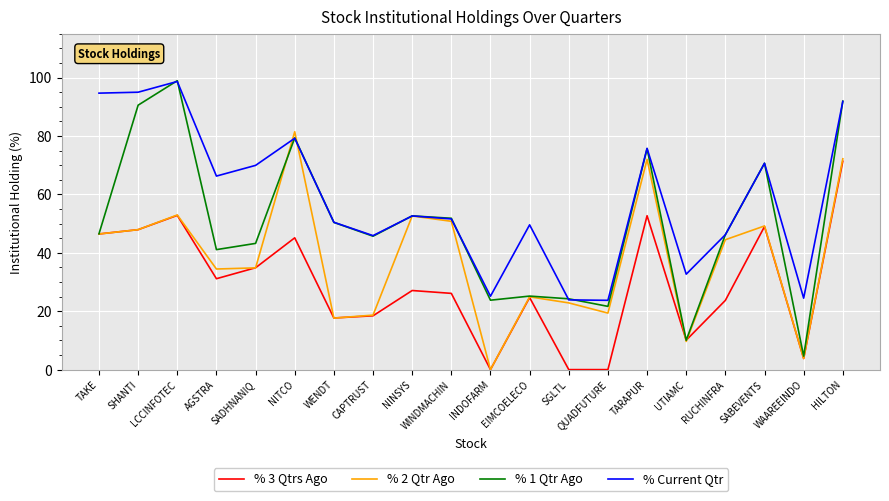

At how many categories does at least one series exceed 78?

5